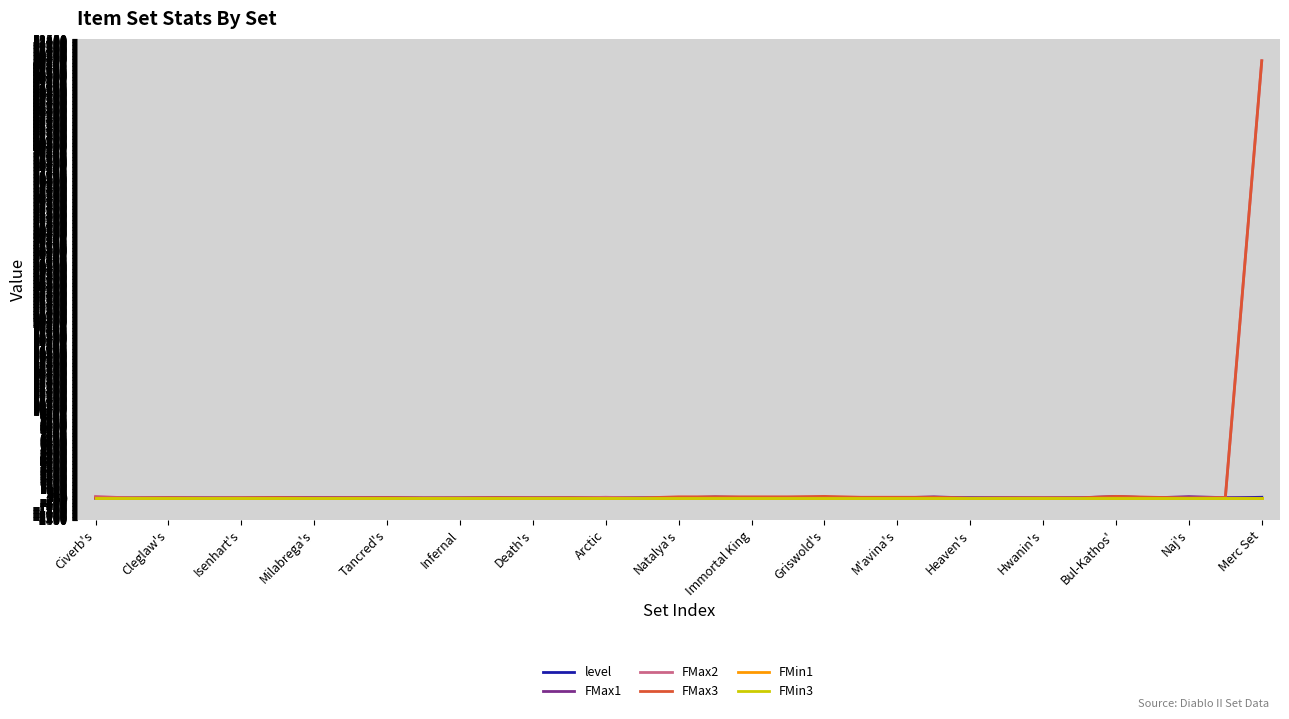

Between which two adjacent categories do FMax2 and FMax3 first intersect?

Civerb's and Cleglaw's